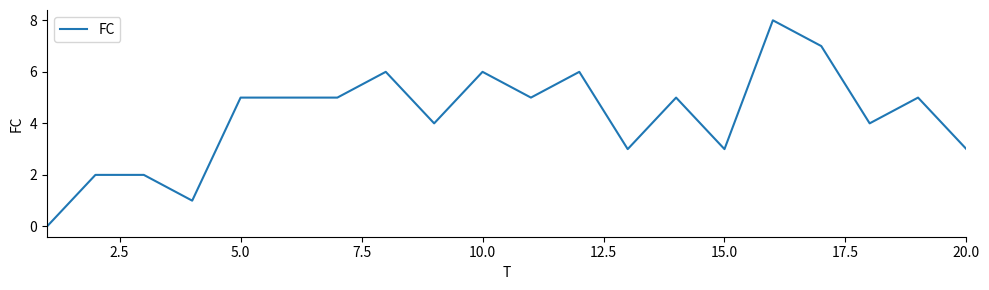

What is the difference between the maximum and minimum values?

8